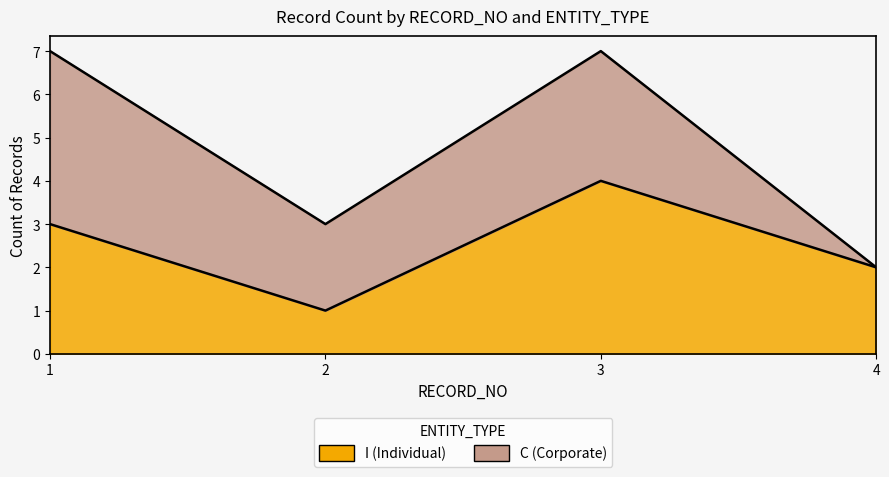

What is the greatest value displayed?

4